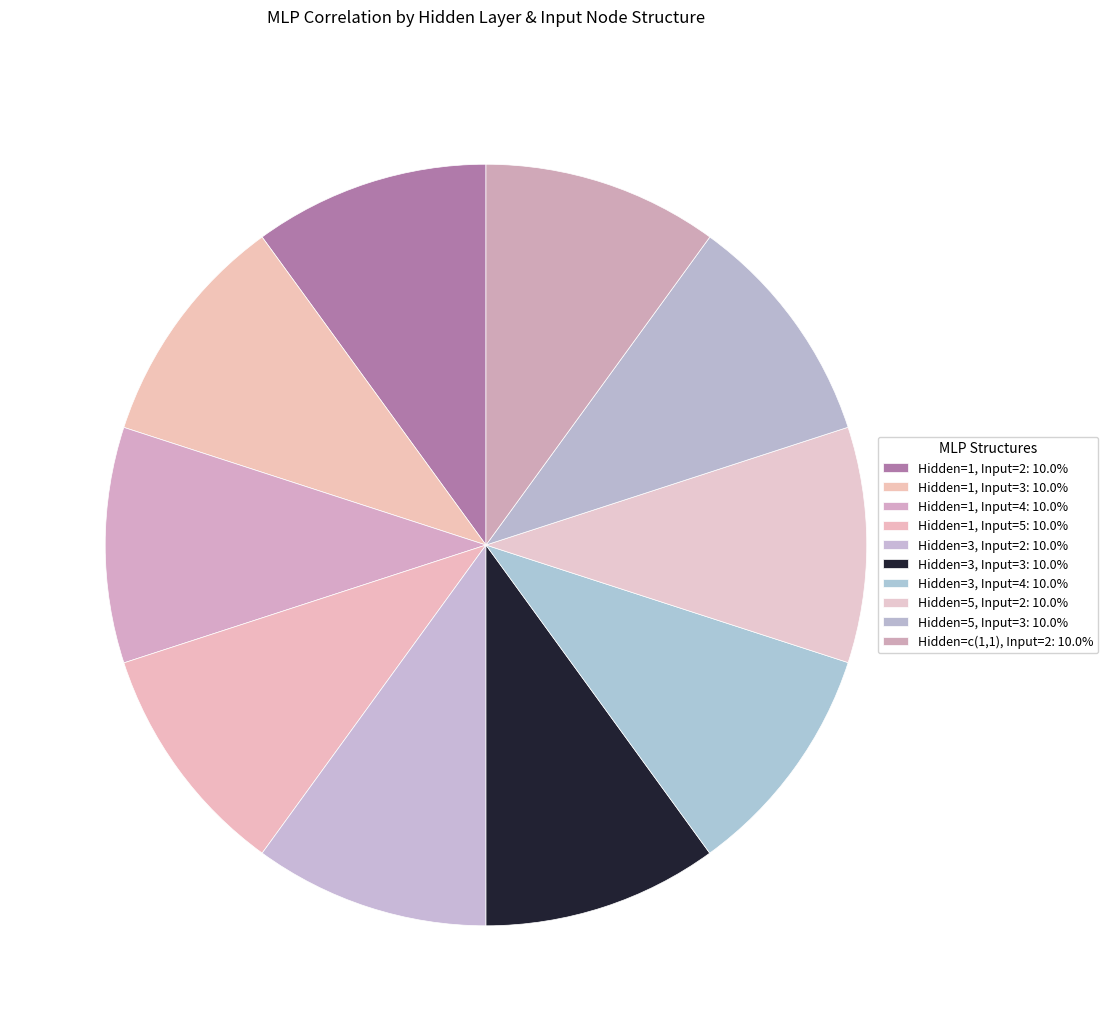

Which category has the biggest portion of the pie?

Hidden=1, Input=4